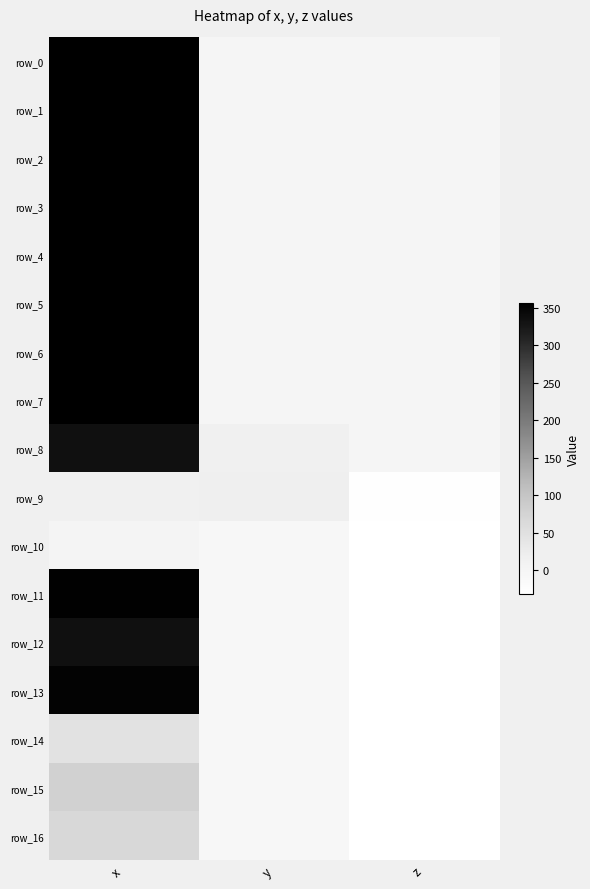

What is the greatest value displayed?

356.4